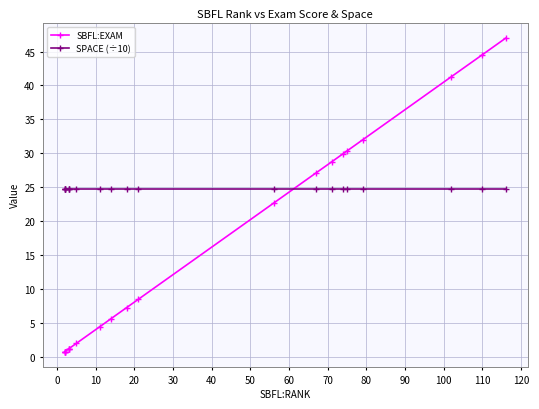

How many distinct data groups are displayed?

2